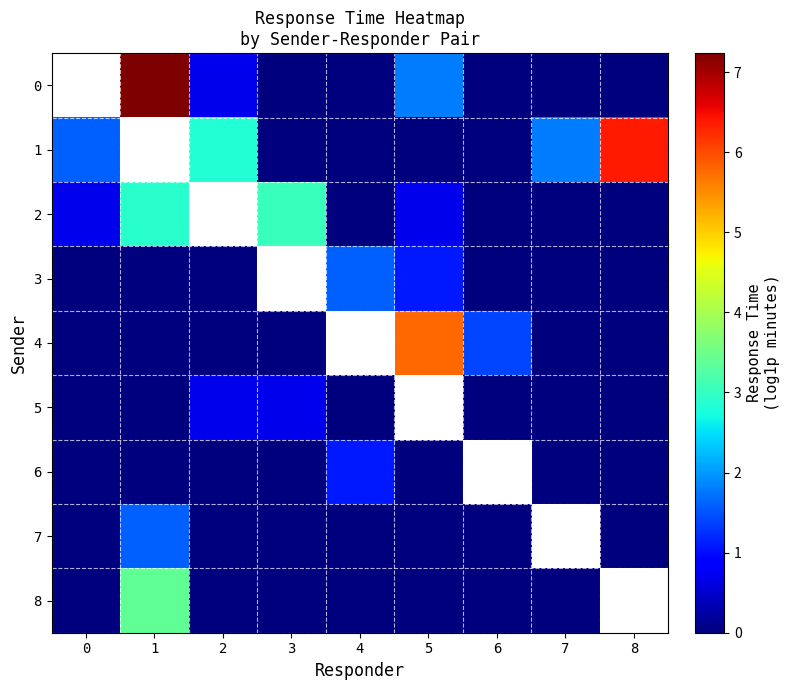

Which category has the lowest value across all series?

3